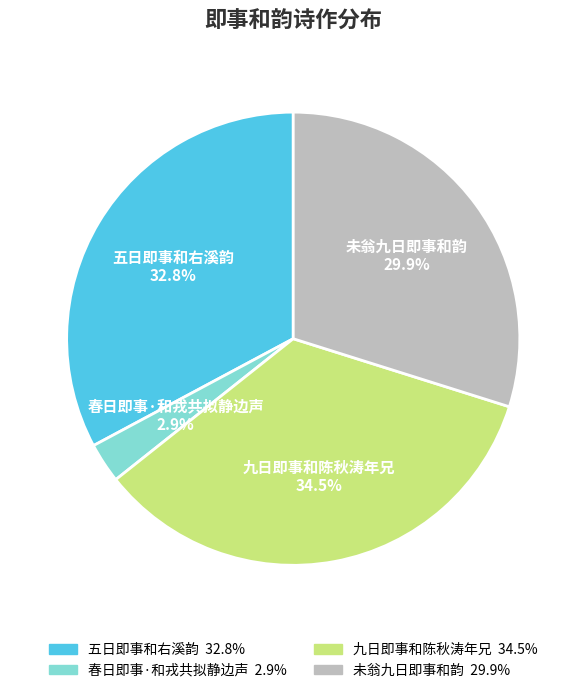

How much of the chart is everything except 九日即事和陈秋涛年兄?

65.5%